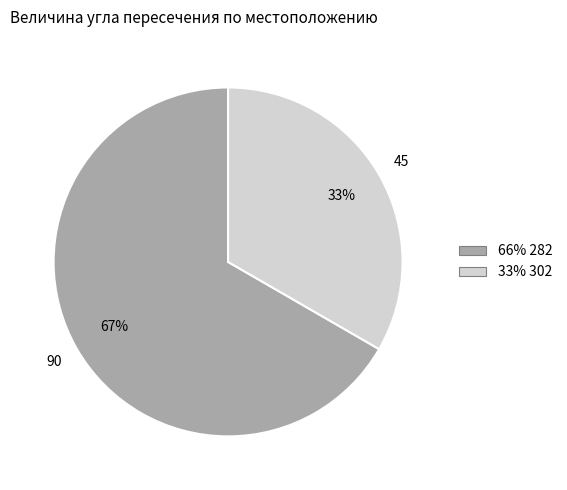

Is there a majority slice in this chart?

Yes